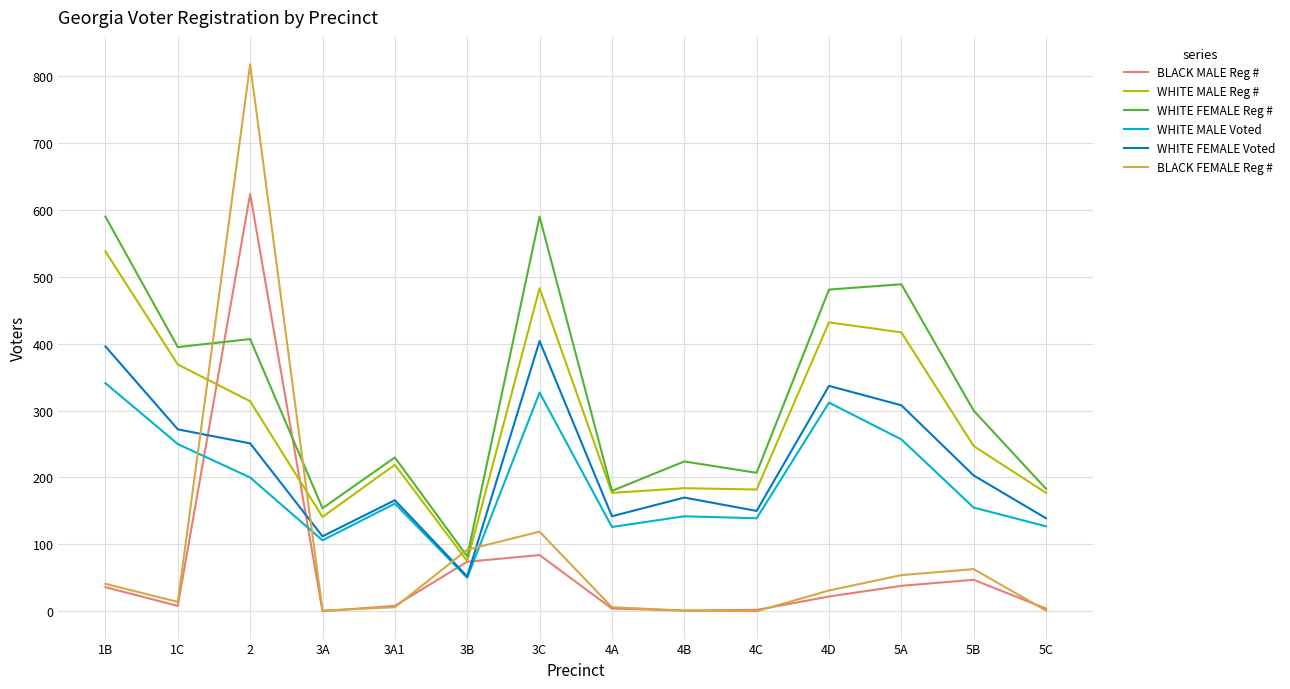

The value of BLACK MALE Reg # at 2 is 965. True or false?

False